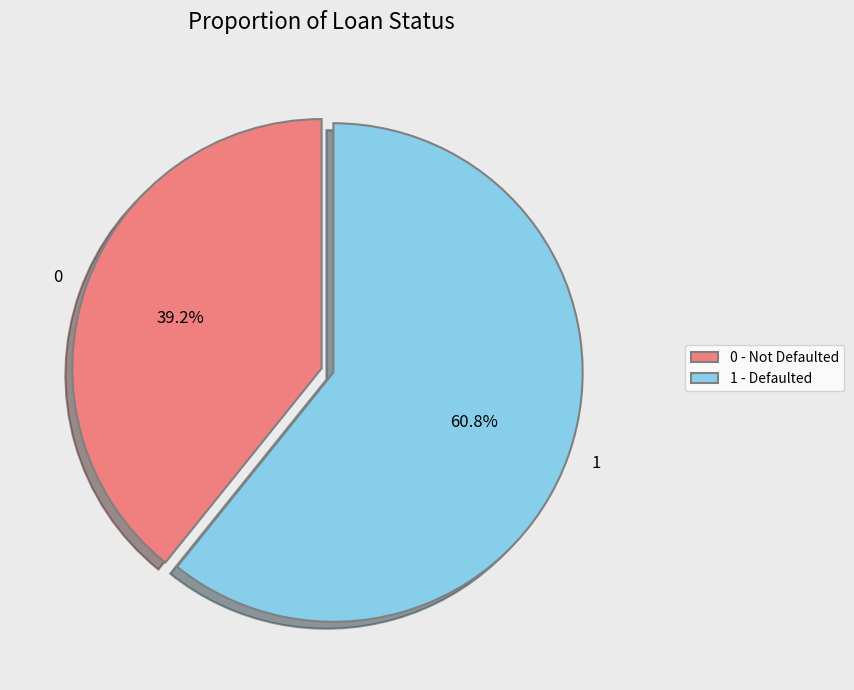

Rank the categories by value from highest to lowest.

1, 0